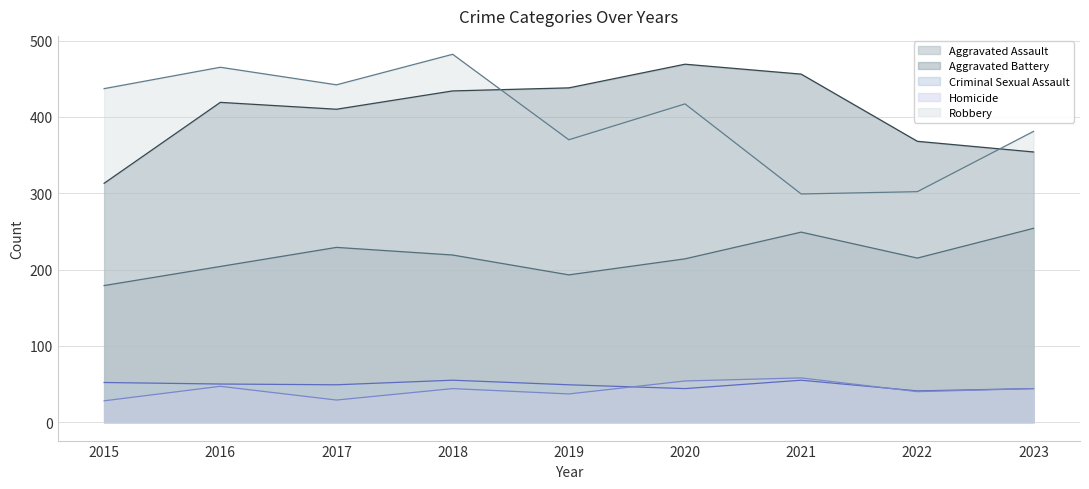

At which category is the sum across all series the highest?

2018